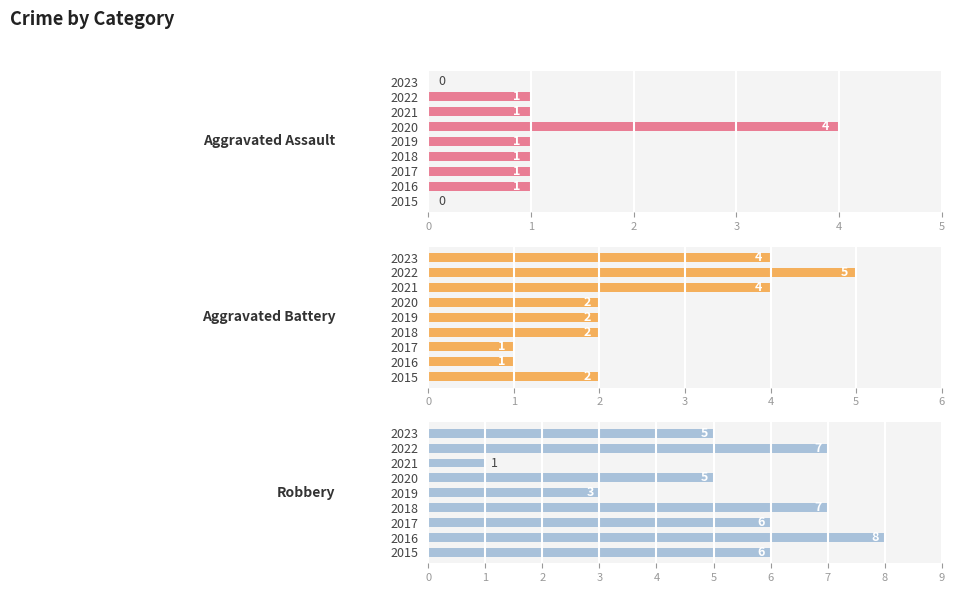

Count the Aggravated Assault values in the range 1 to 2.

6